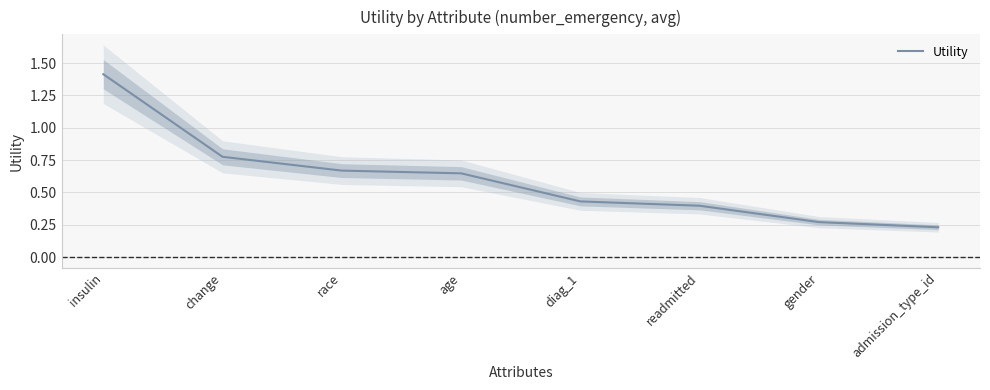

True or false: the data has more than 0 interior local peaks.

False